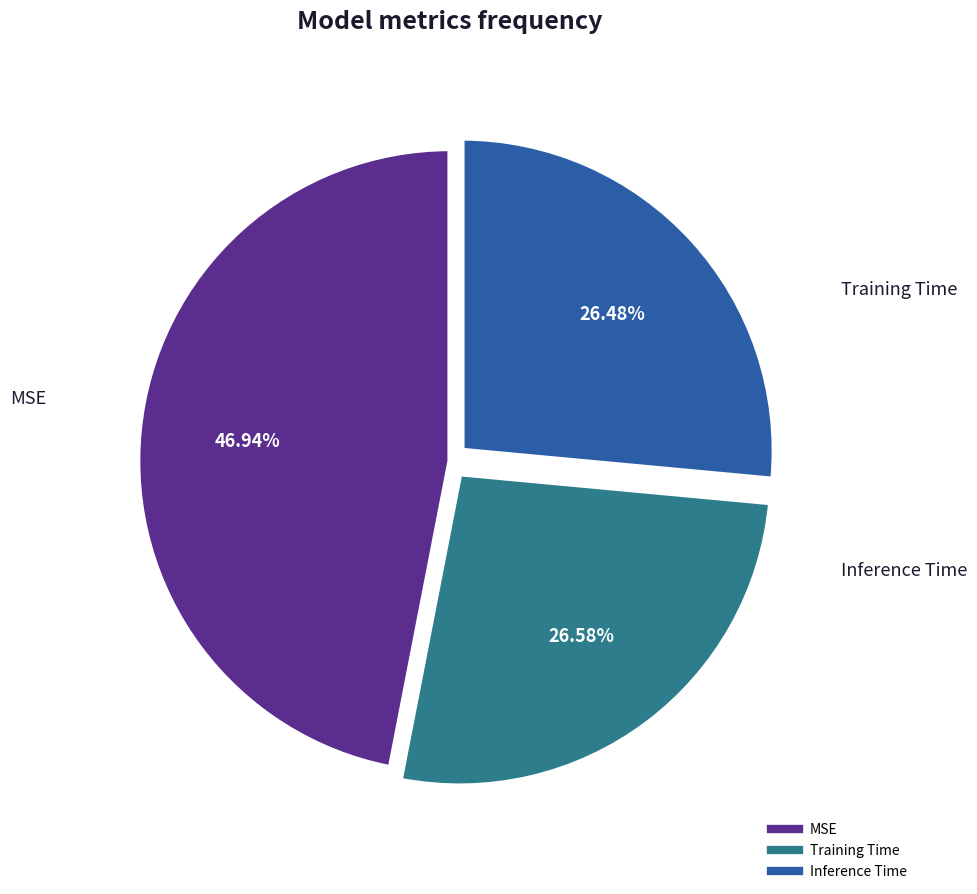

Count the number of slices in the pie.

3